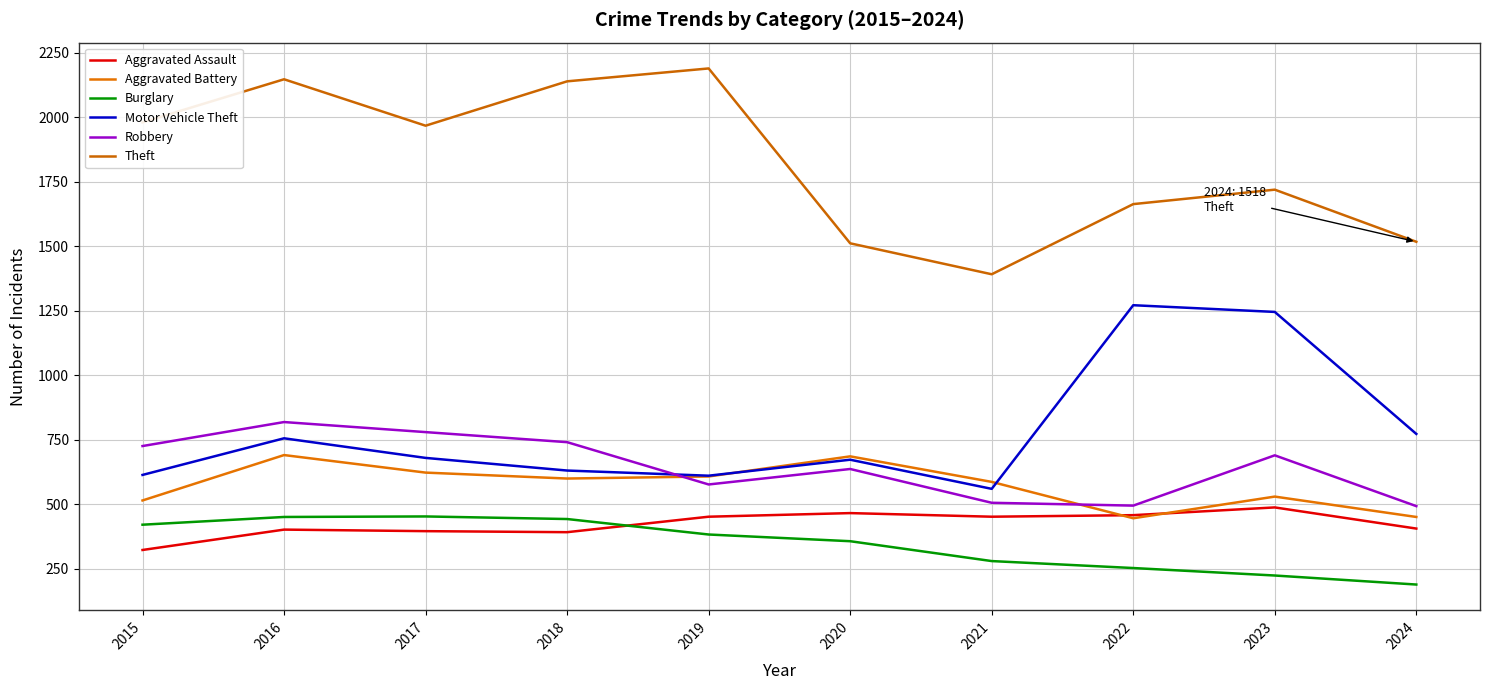

What is the difference between the maximum and minimum values in the Robbery series?

326